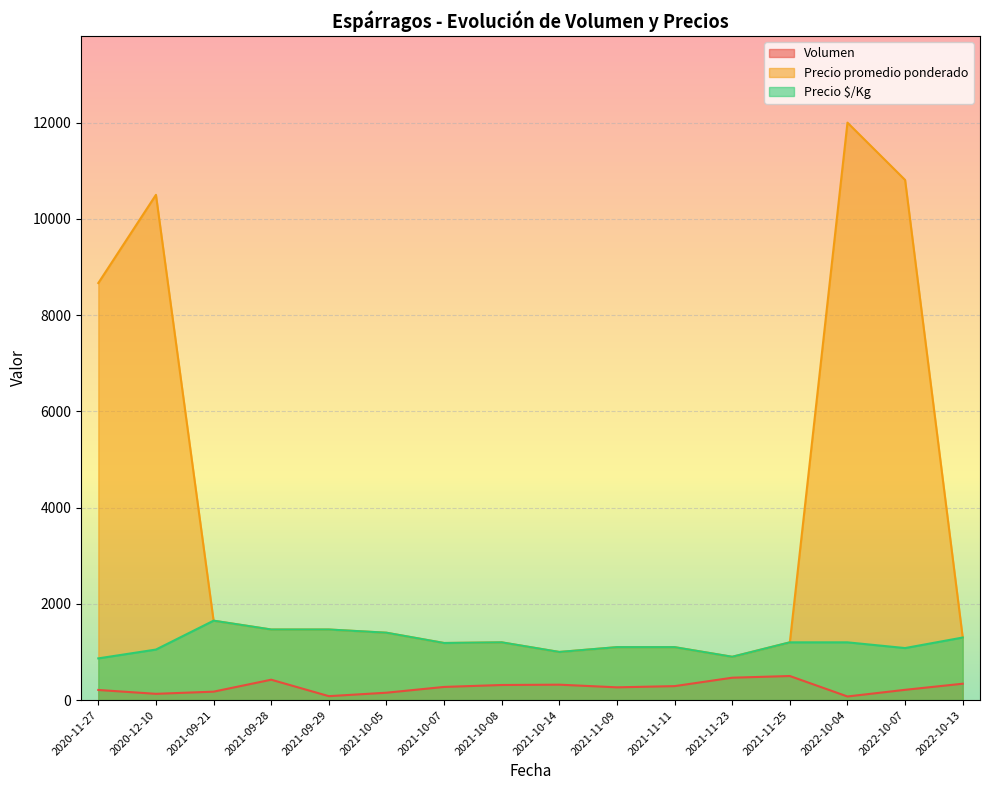

Which series has the largest range (max minus min)?

Precio promedio ponderado